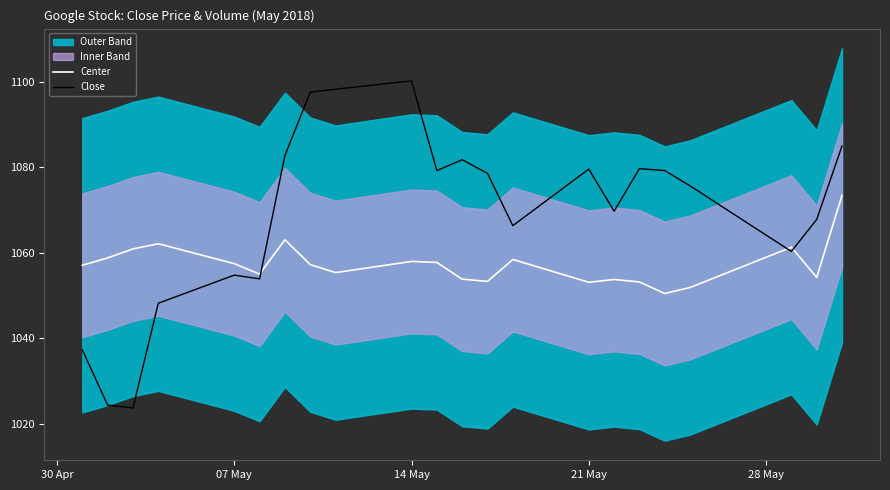

Which series has the widest spread of values?

Close